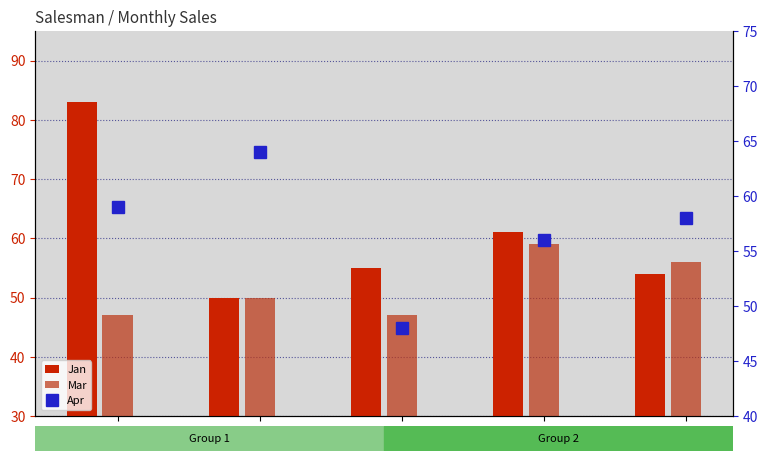

What is the value of the Apr bar at the 1st from the left?

59